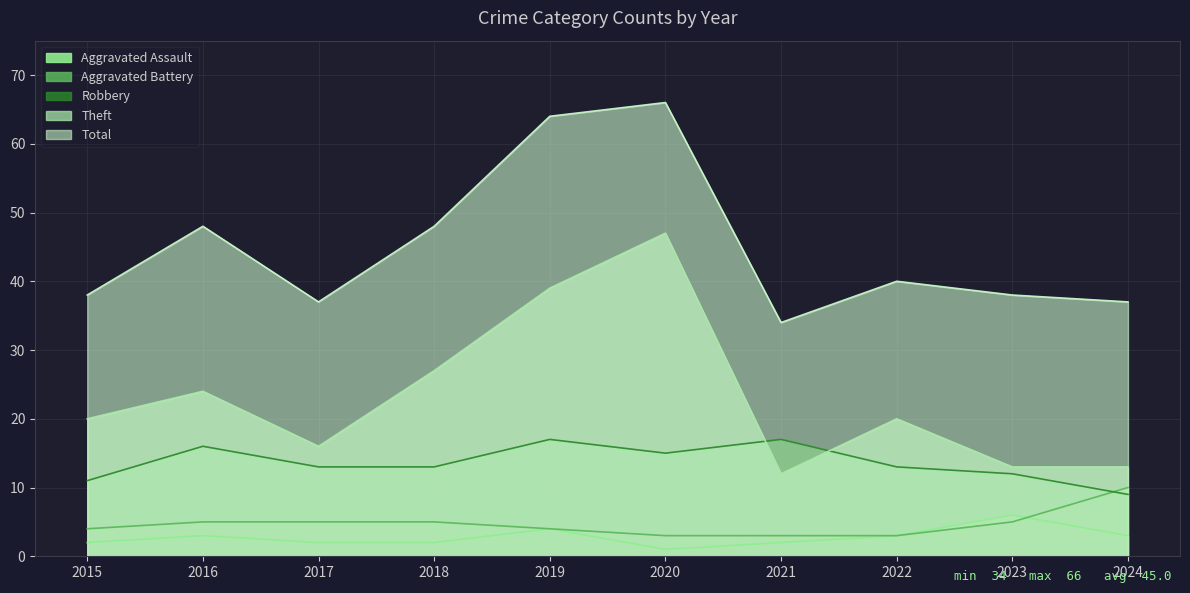

At 2015, list the series in order from smallest to largest.

Aggravated Assault, Aggravated Battery, Robbery, Theft, Total